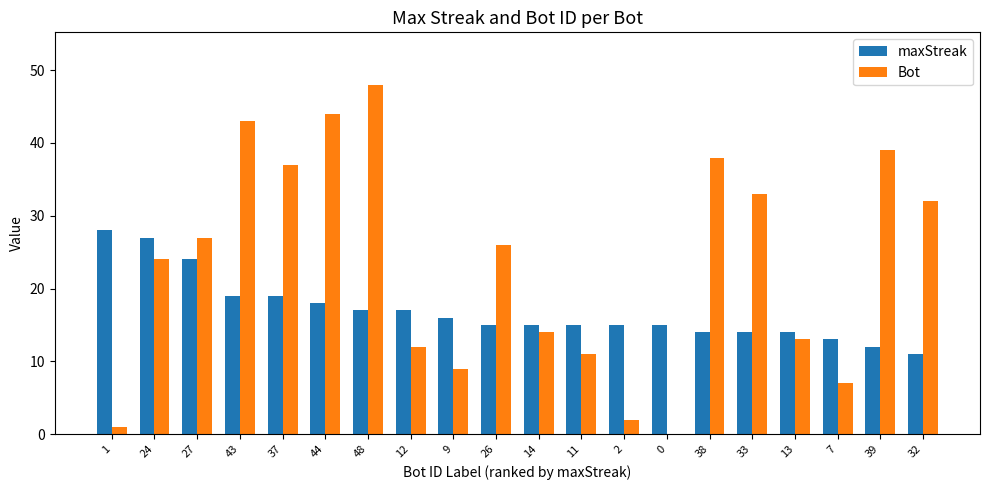

What is the sum of all Bot values?

460